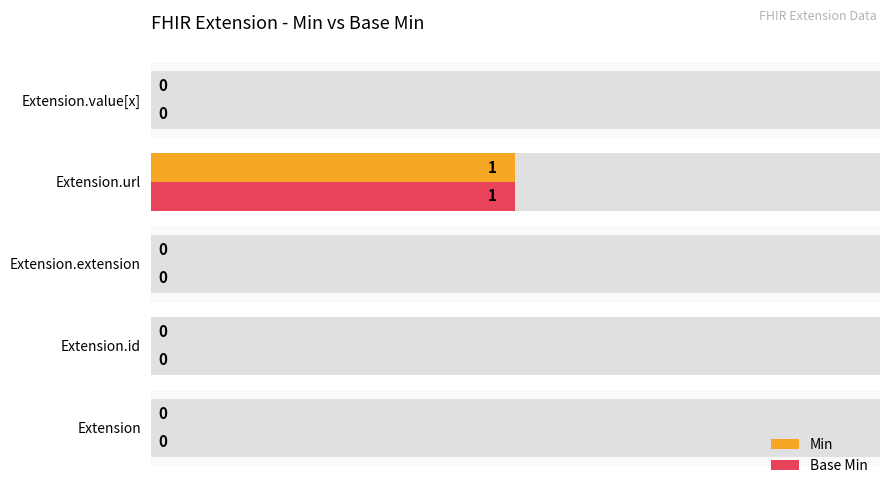

How many groups of bars are there?

5